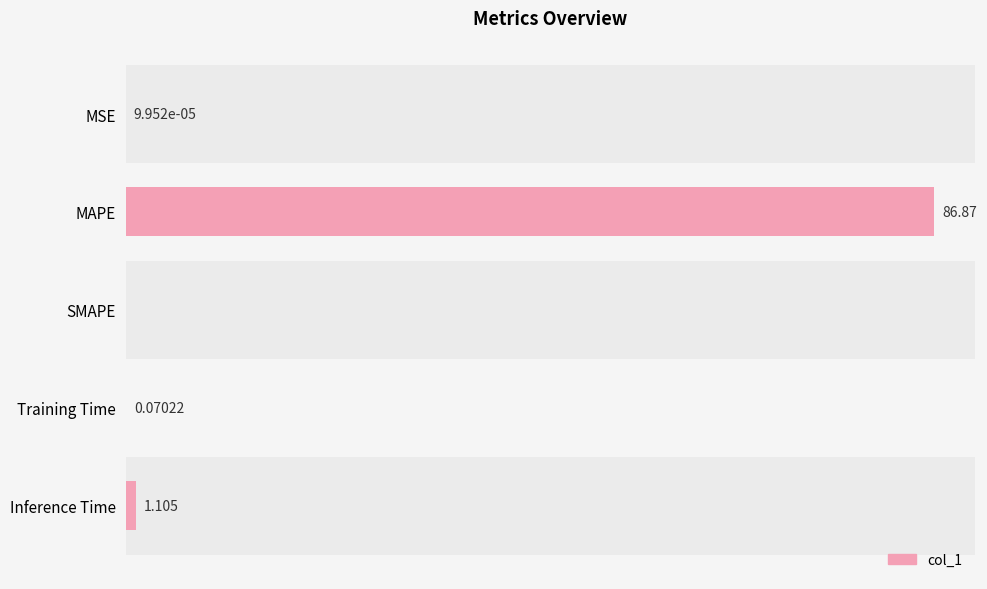

Which label corresponds to the largest value in the chart?

MAPE